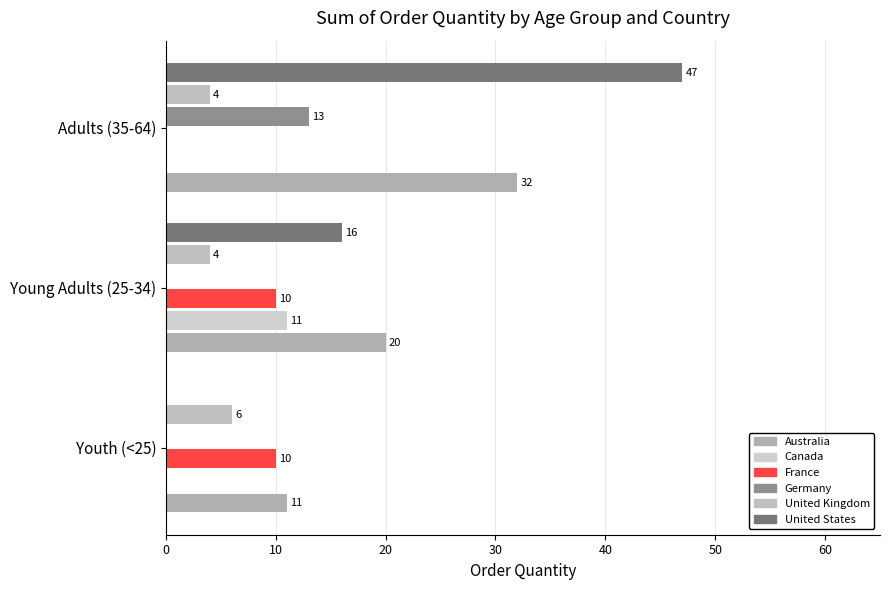

Count the number of data series in this chart.

6